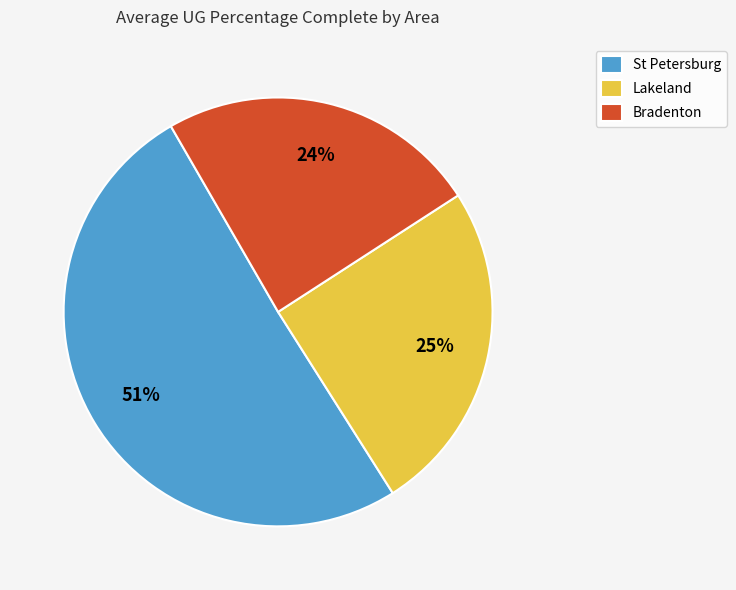

Combined, do Lakeland and Bradenton account for over 50%?

No